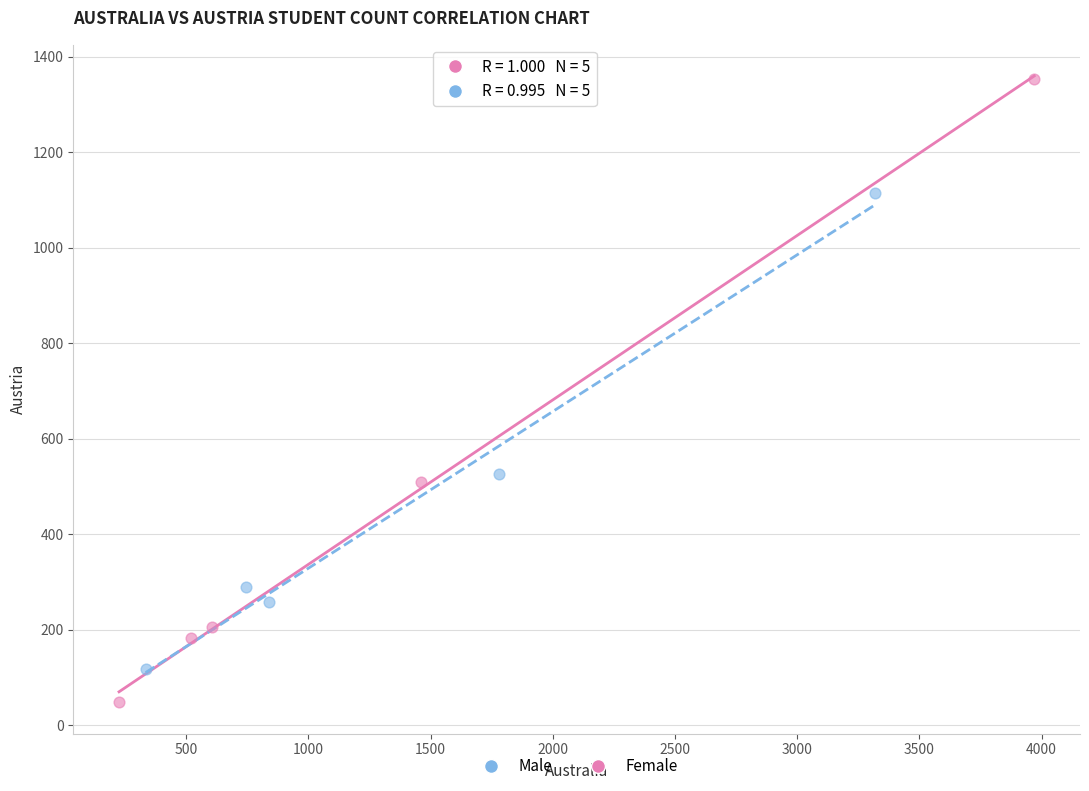

Which series reaches the minimum Y coordinate?

Female